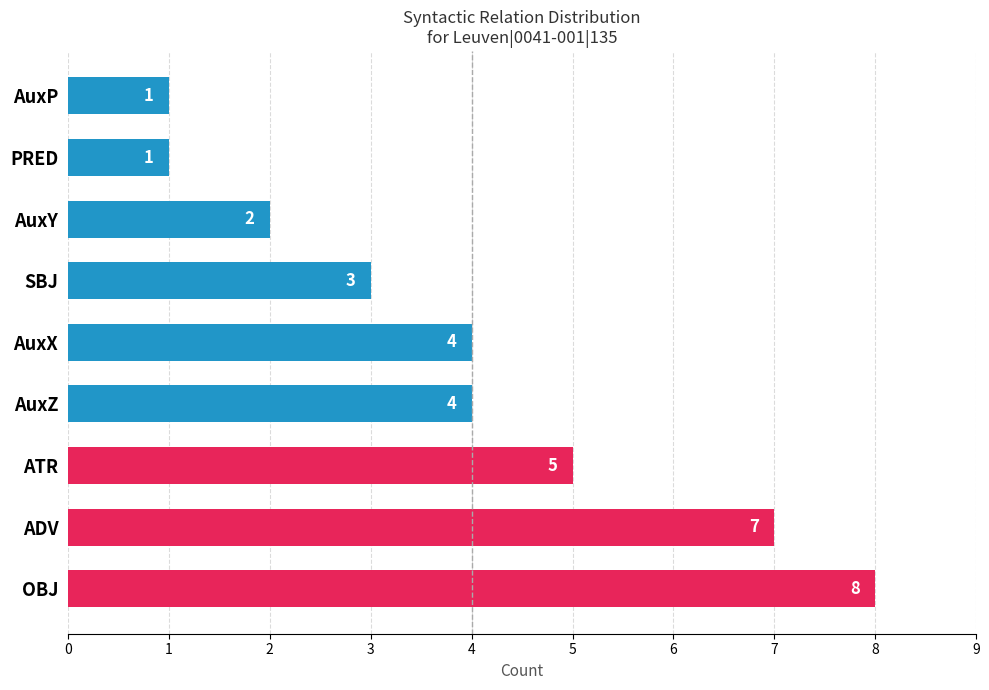

Is it true that the value at AuxZ is 2?

False